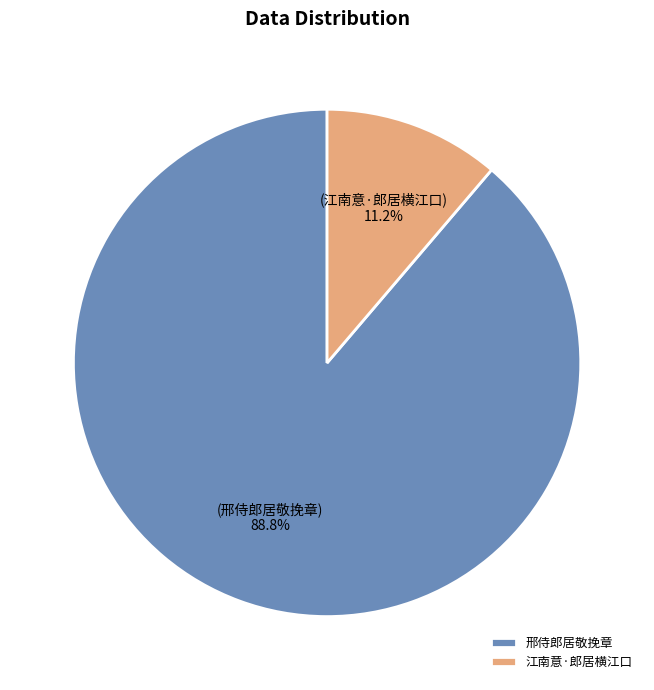

Between 邢侍郎居敬挽章 and 江南意·郎居横江口, which is larger?

邢侍郎居敬挽章